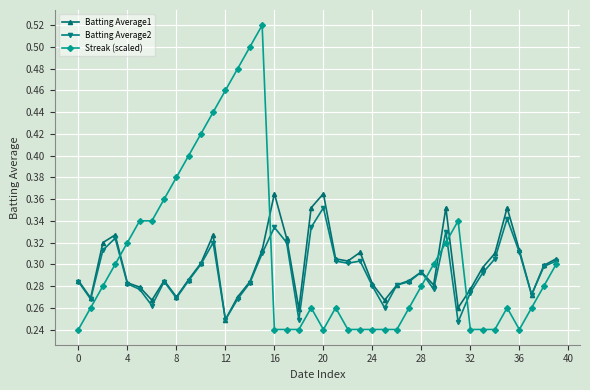

At how many categories does at least one series exceed 0?

40